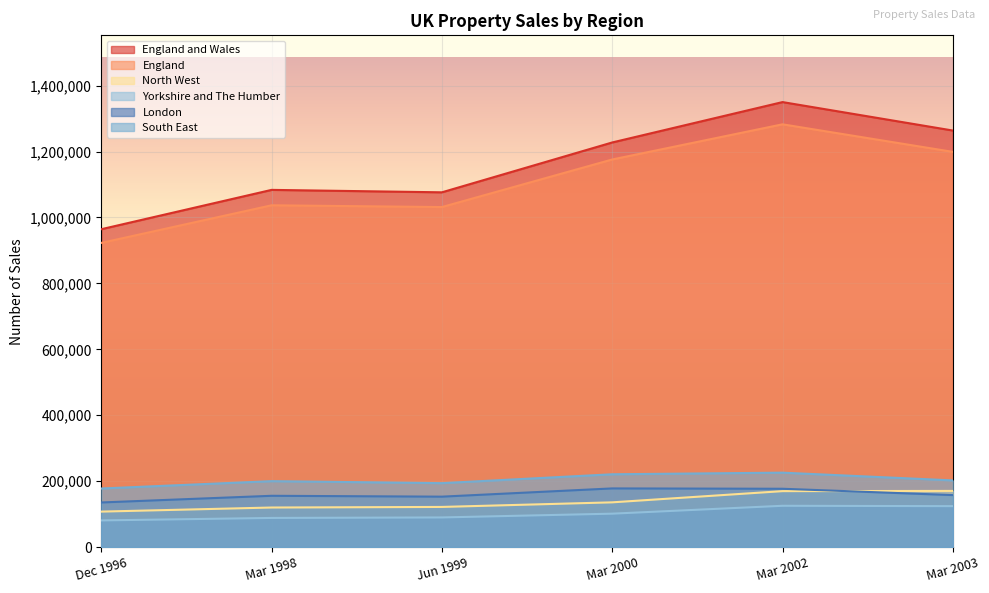

How many categories are shown in the chart?

6